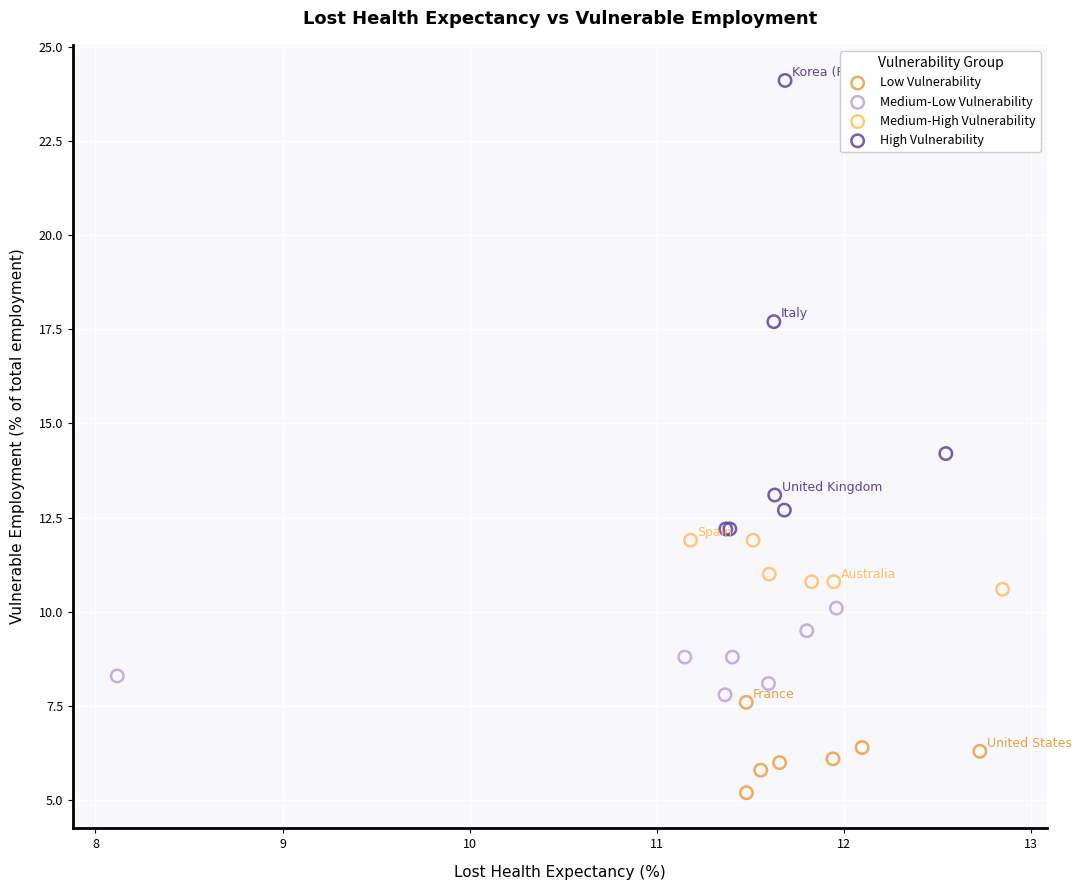

Which series has the largest Y range (max minus min)?

High Vulnerability